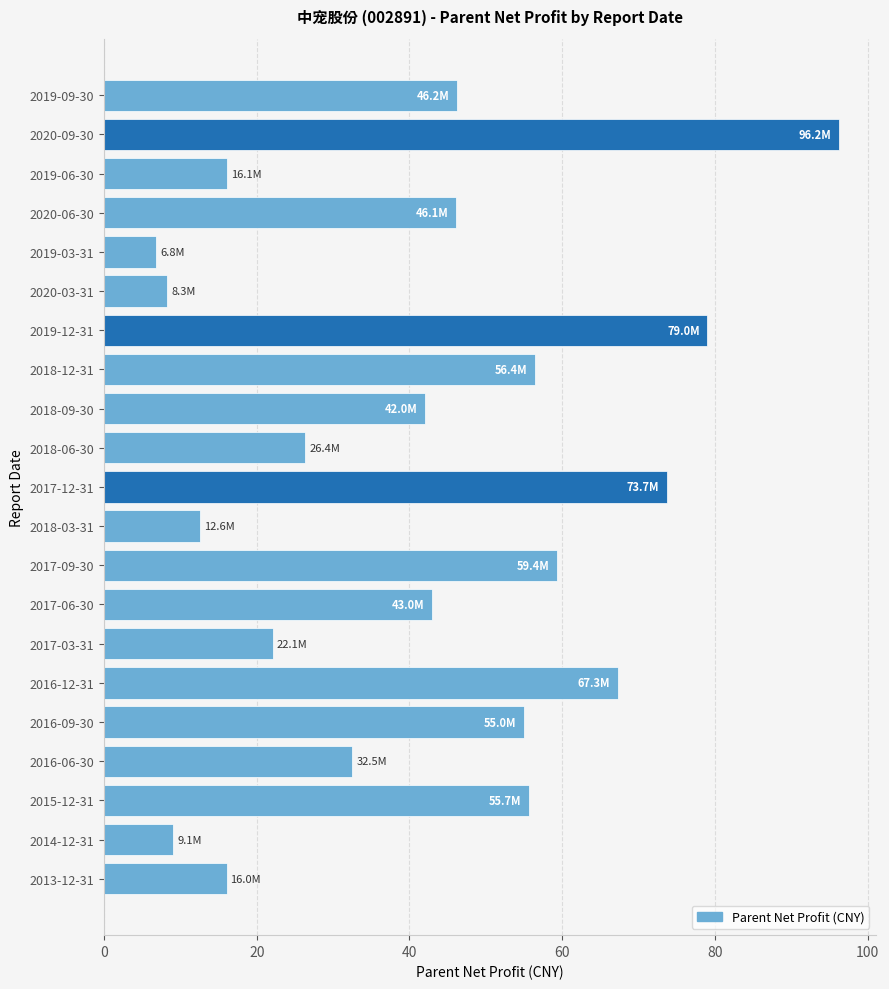

The value at 2018-09-30 is 60.9. True or false?

False